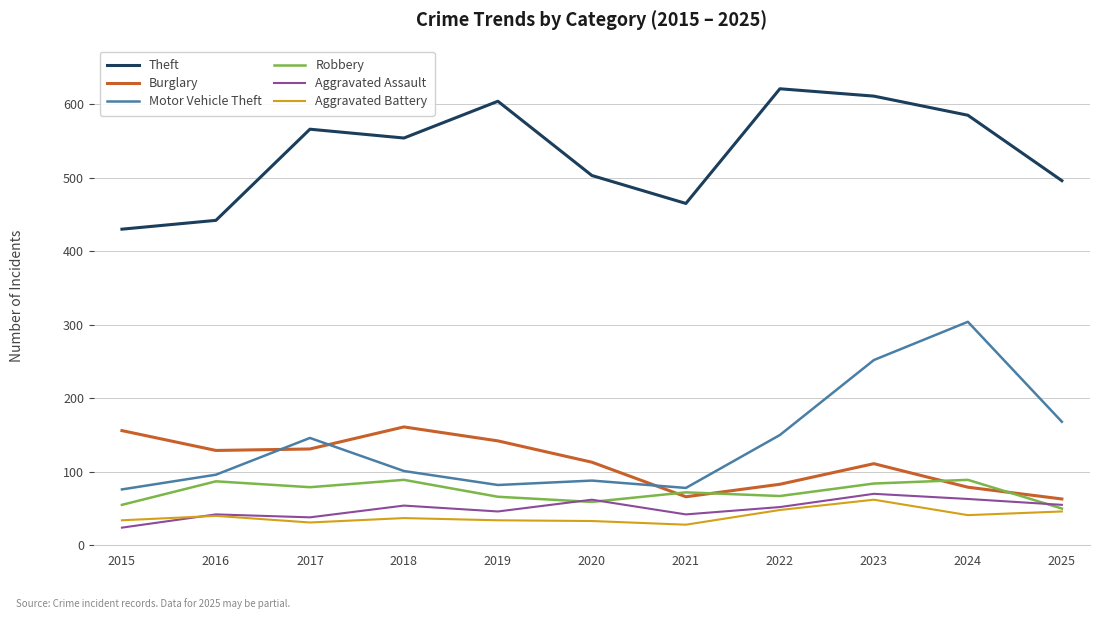

What value does the Aggravated Assault series have at 2023, to the nearest 5?

70